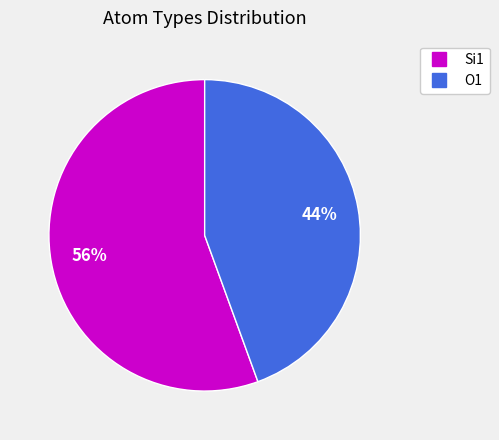

Does any single category account for the majority?

Yes